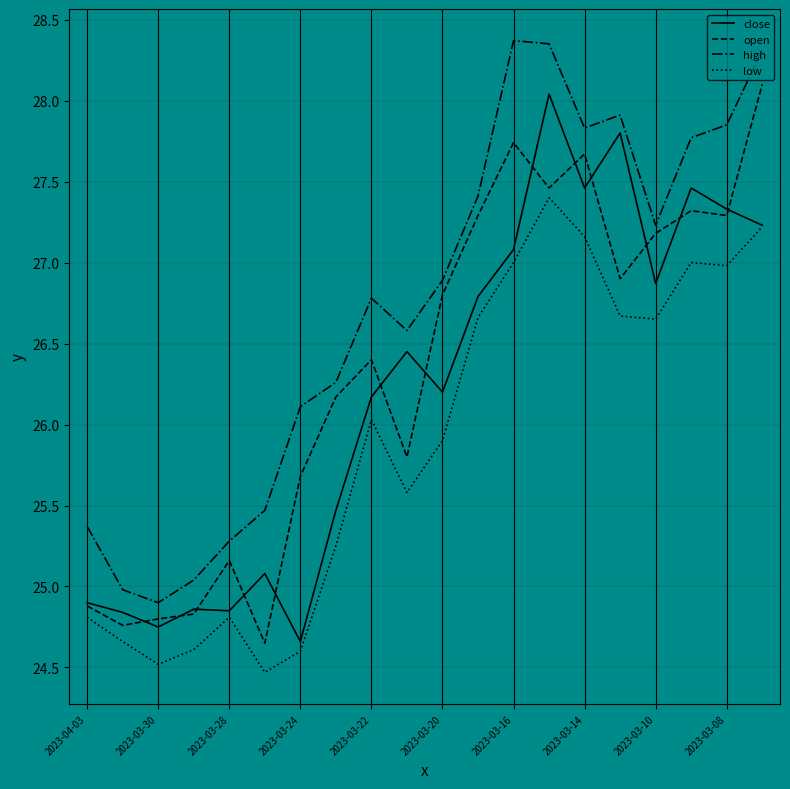

How many interior local peaks does the high series have?

3